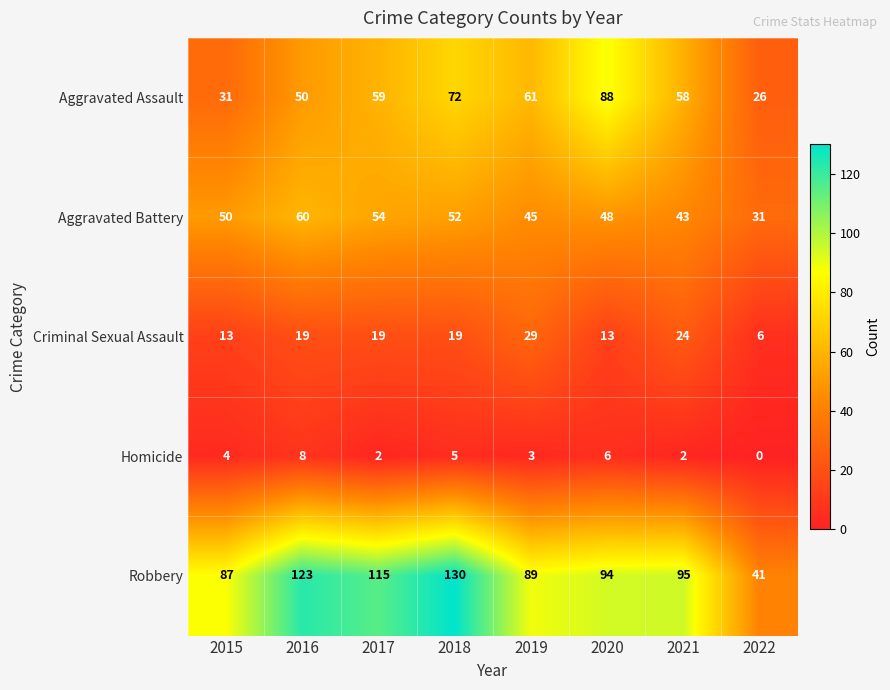

What is the total value across all series at 2019?

227